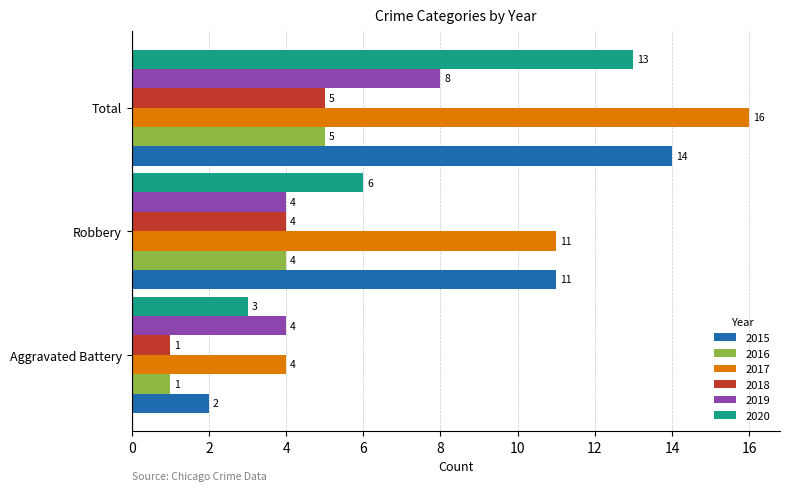

At which category is the sum across all series the highest?

Total